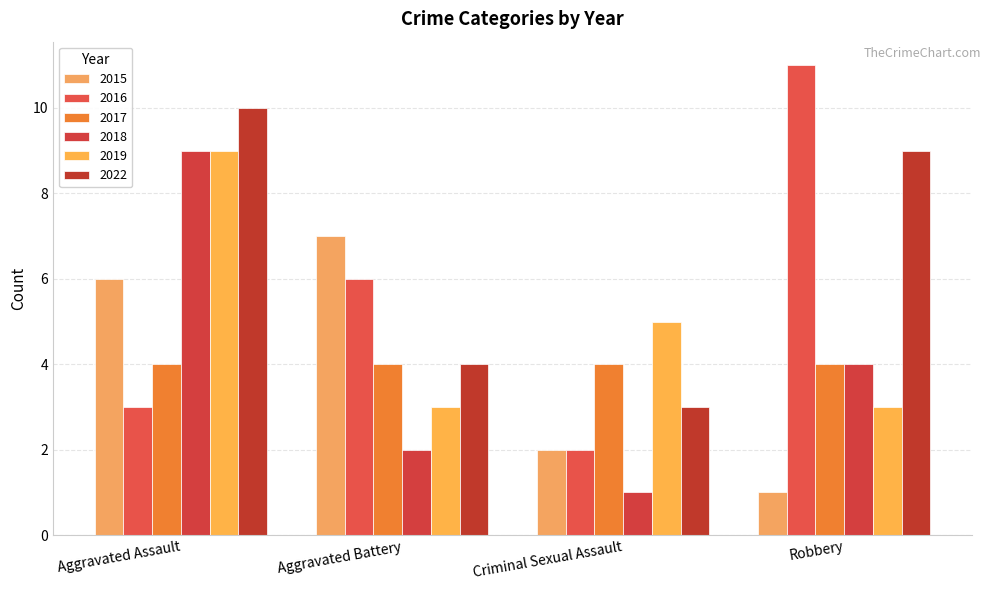

Count the number of categories in the chart.

4